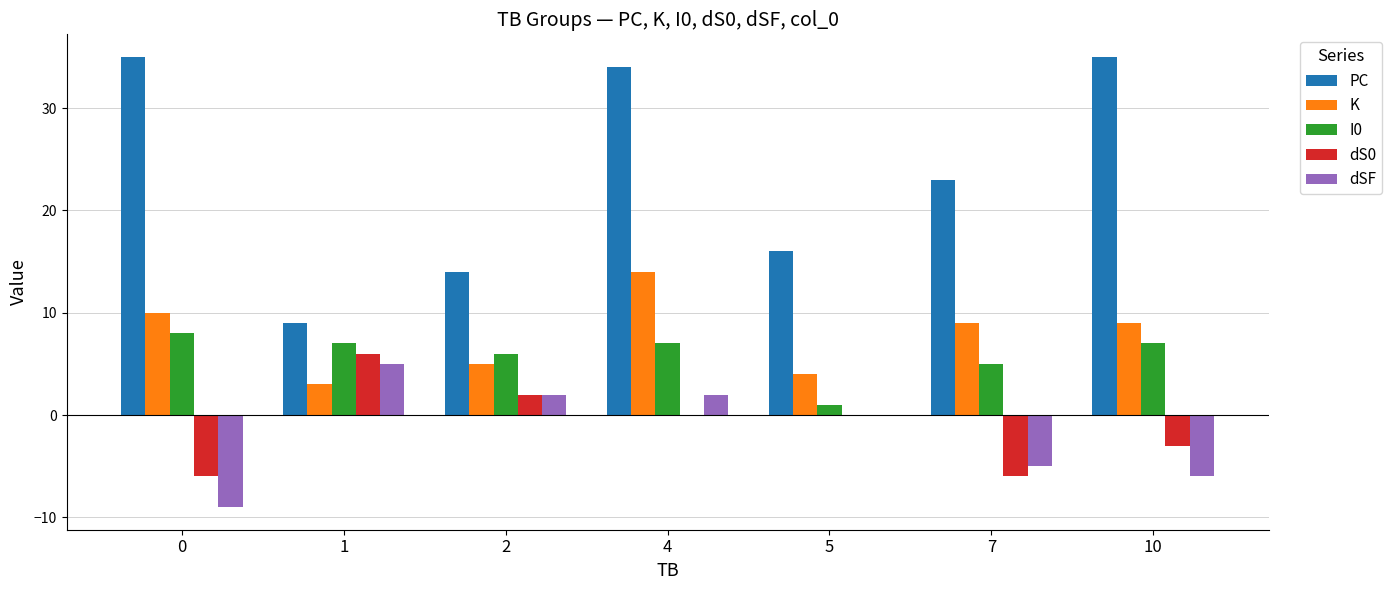

Where is dSF nearest to the value -2?

5